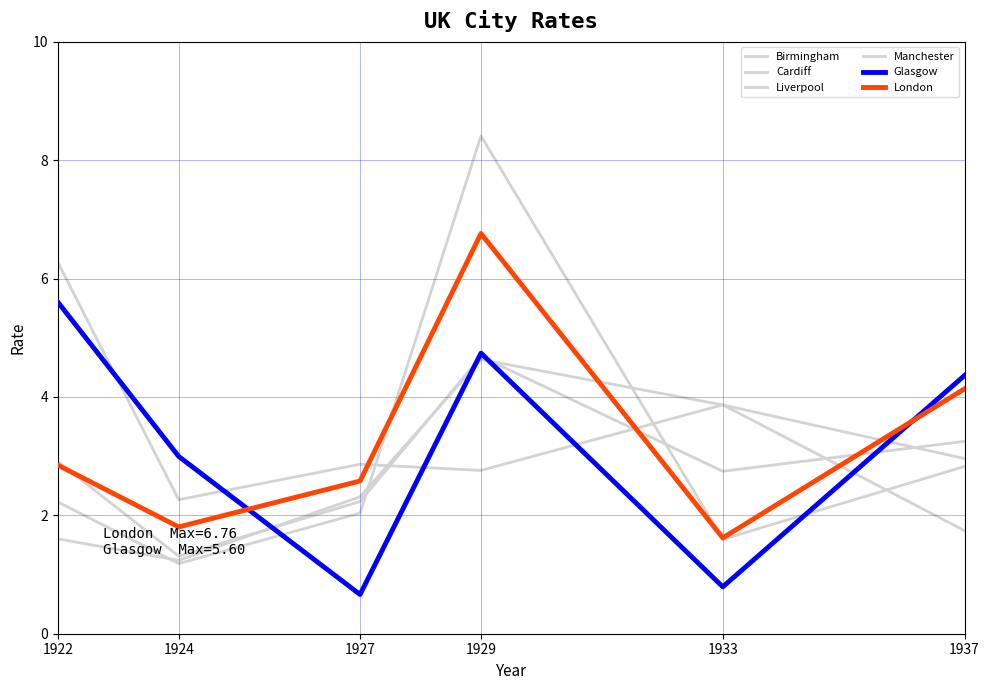

How many interior local peaks does the London series have?

1